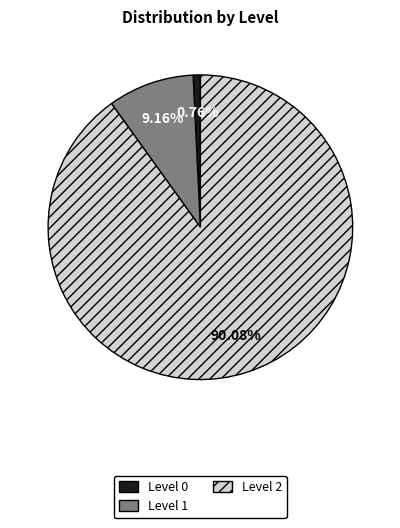

What is the smallest slice in the pie chart?

Level 0